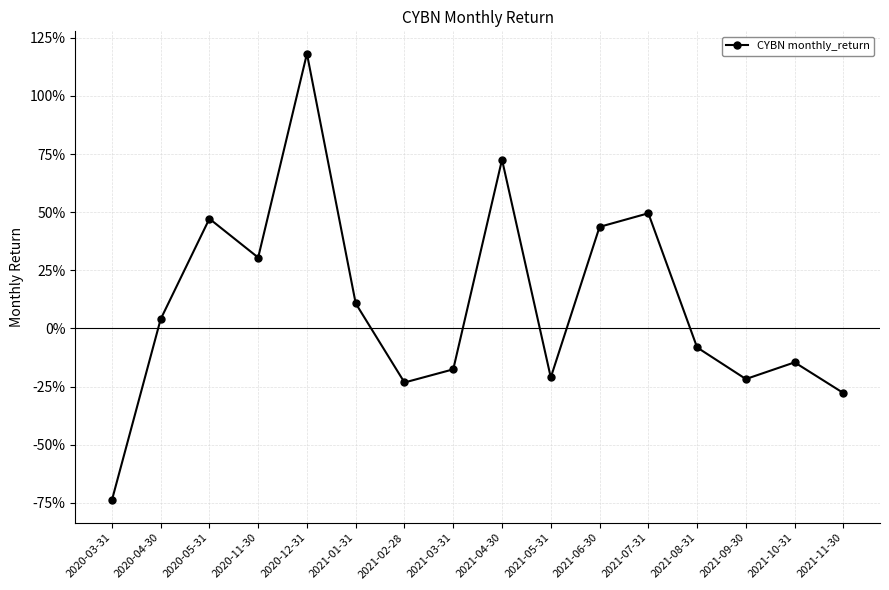

What is the label of the 3rd point from the left?

2020-05-31